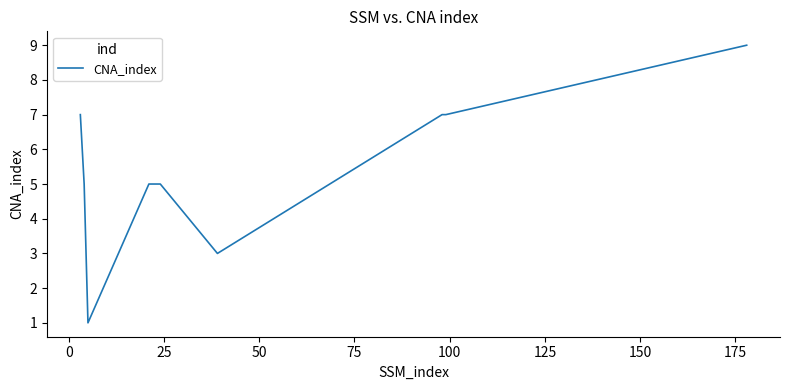

What is the maximum value shown in the chart?

9